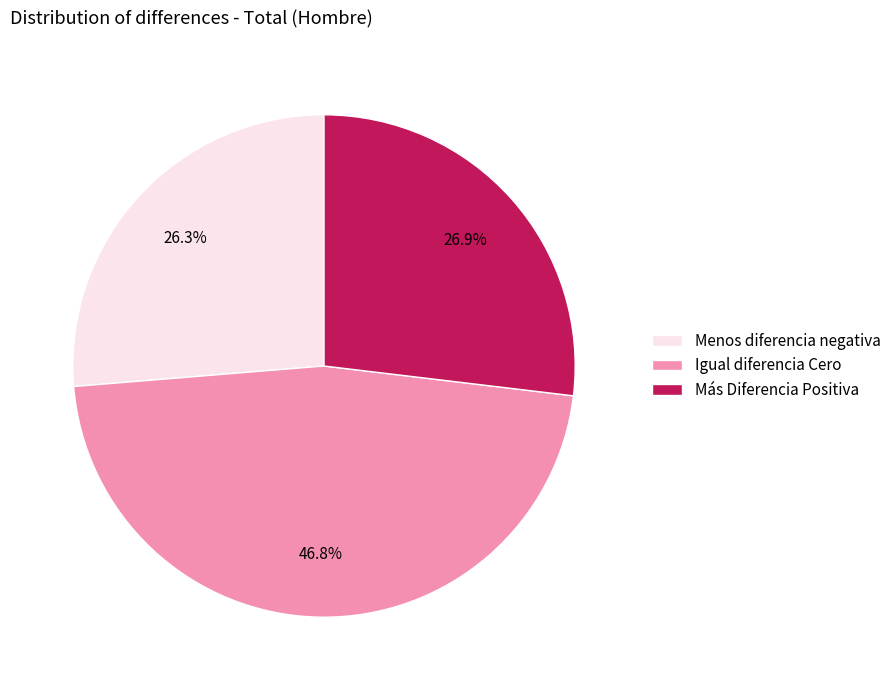

To the nearest percent, what is the combined percentage of Menos diferencia negativa and Igual diferencia Cero?

73%